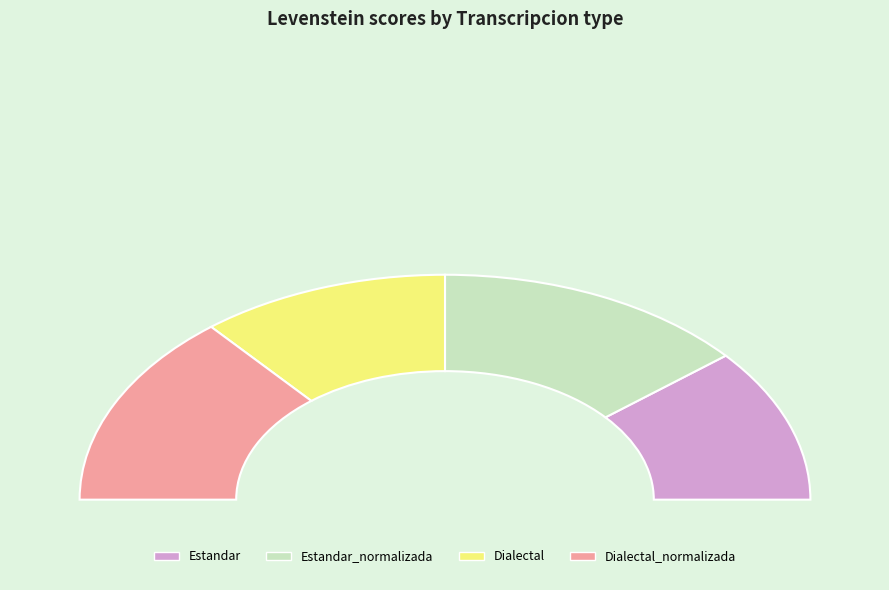

Which category has the smallest portion of the pie?

Estandar